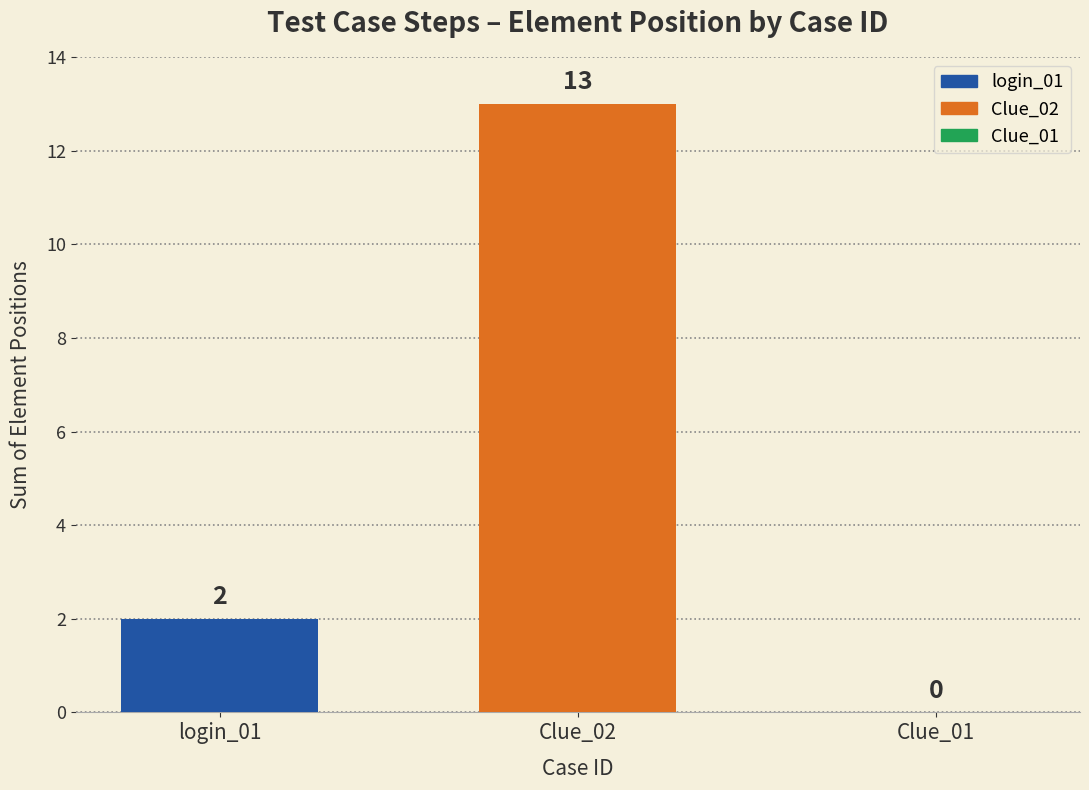

Which label corresponds to the largest value in the chart?

Clue_02